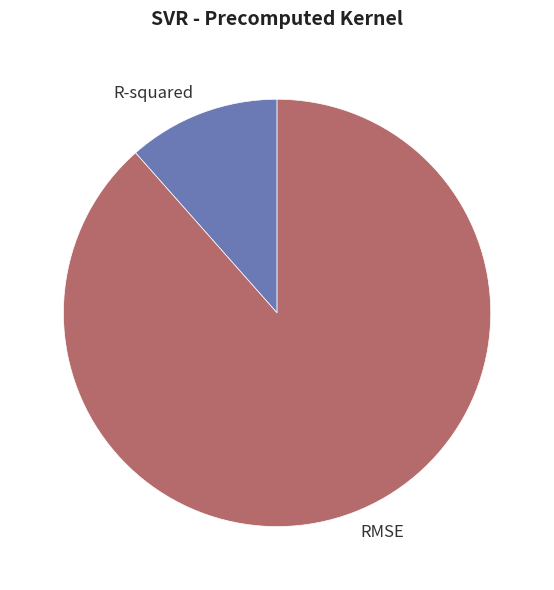

Is it true that R-squared is 26% of the pie?

False